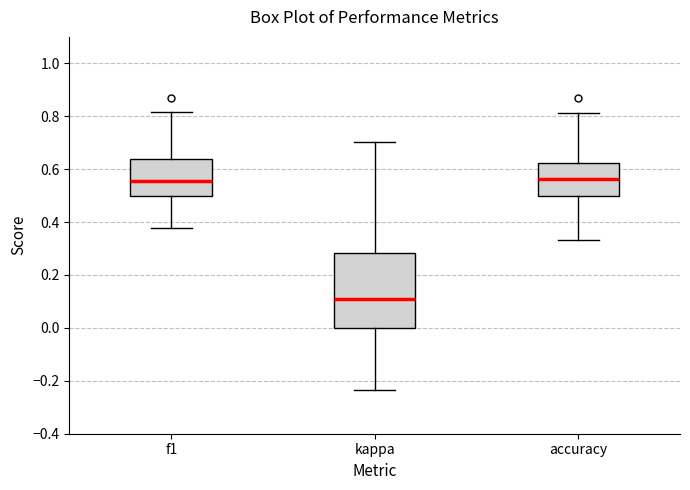

Where is the lower edge of the box for kappa on the y-axis? The values are not printed on the chart, so give them approximately, as read against the axis.

0.00